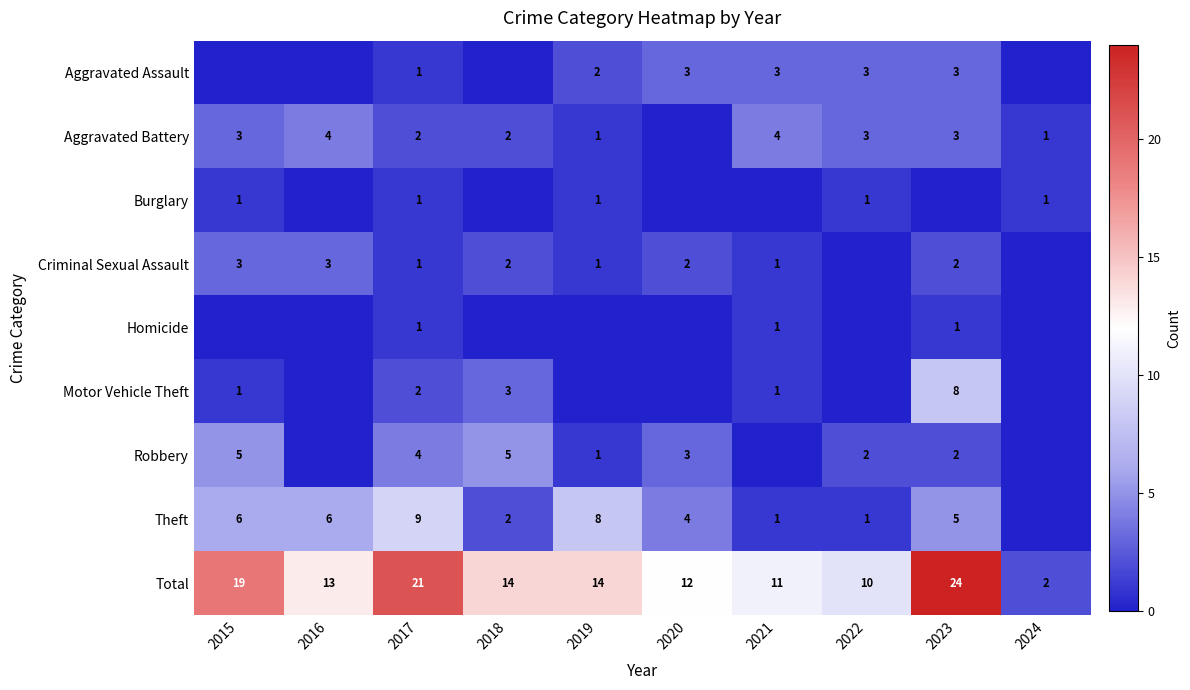

The Criminal Sexual Assault series shows 1 at 2021. True or false?

True